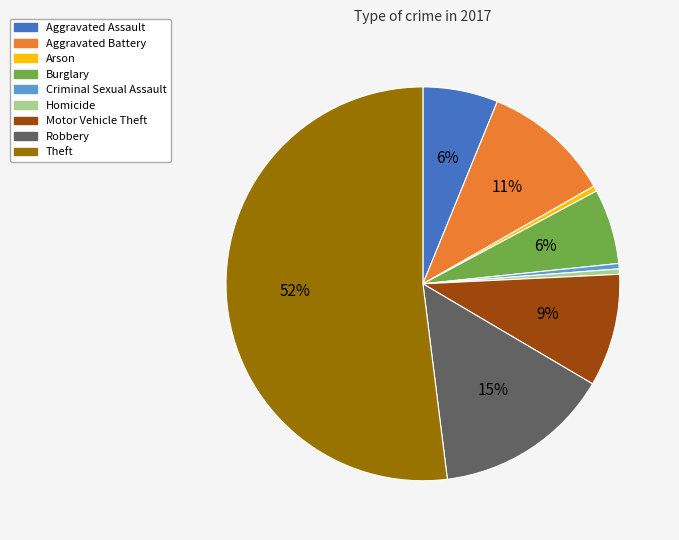

Is the sum of Robbery and Aggravated Assault greater than half?

No